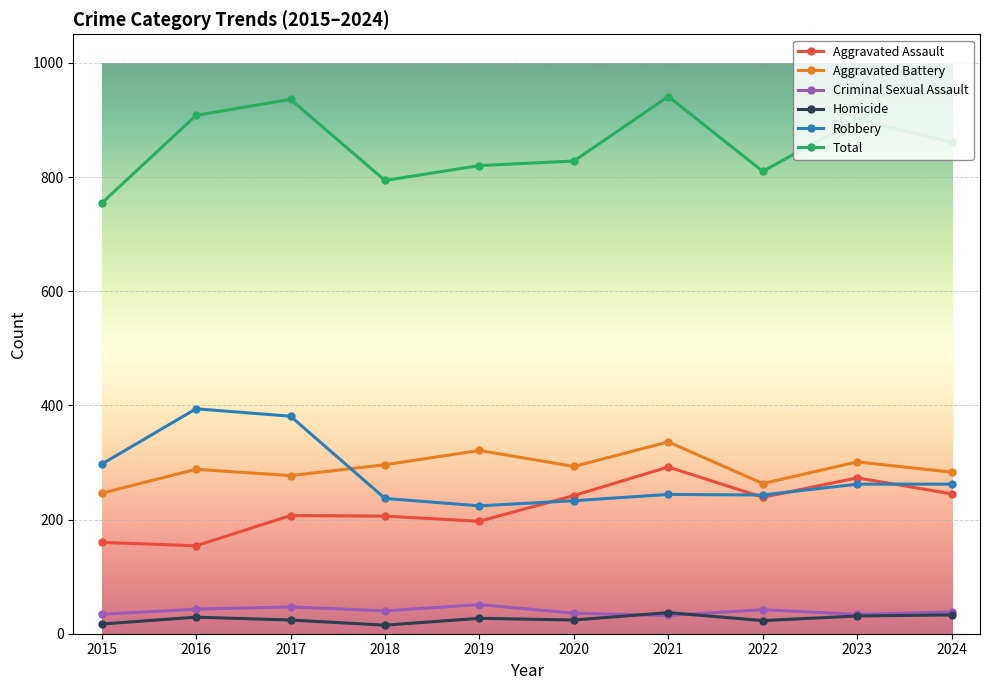

Does the chart display data point markers on the line(s)?

Yes